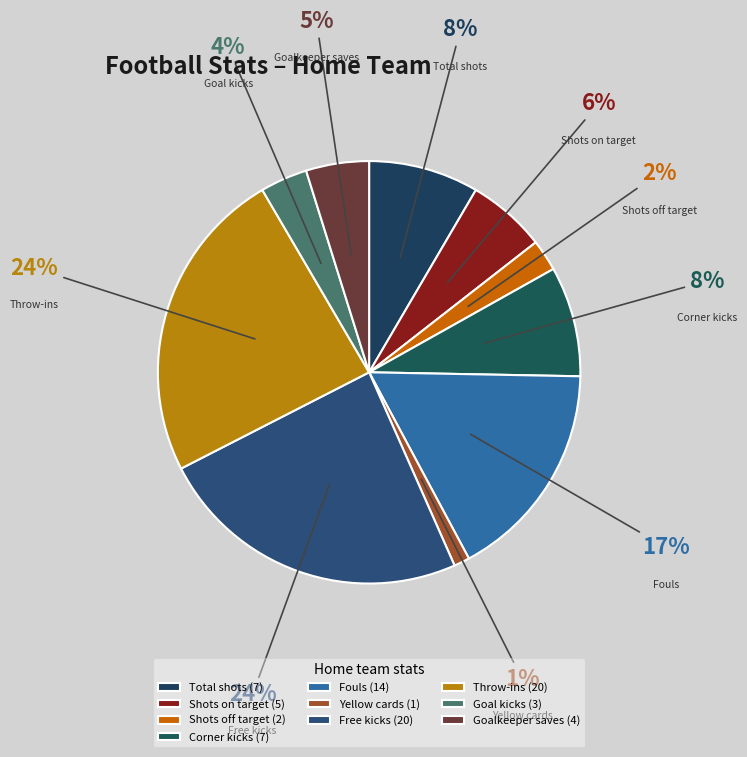

Does Free kicks account for over 50% of the chart?

No